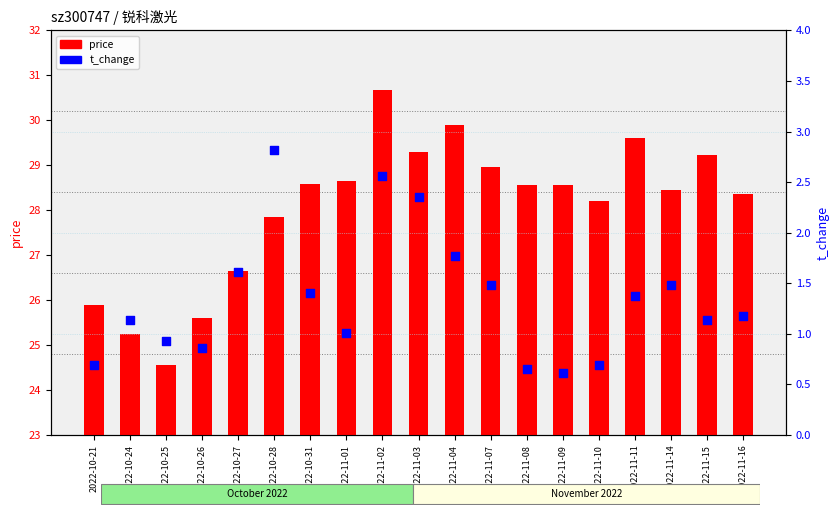

Which series has the largest total across all categories?

price